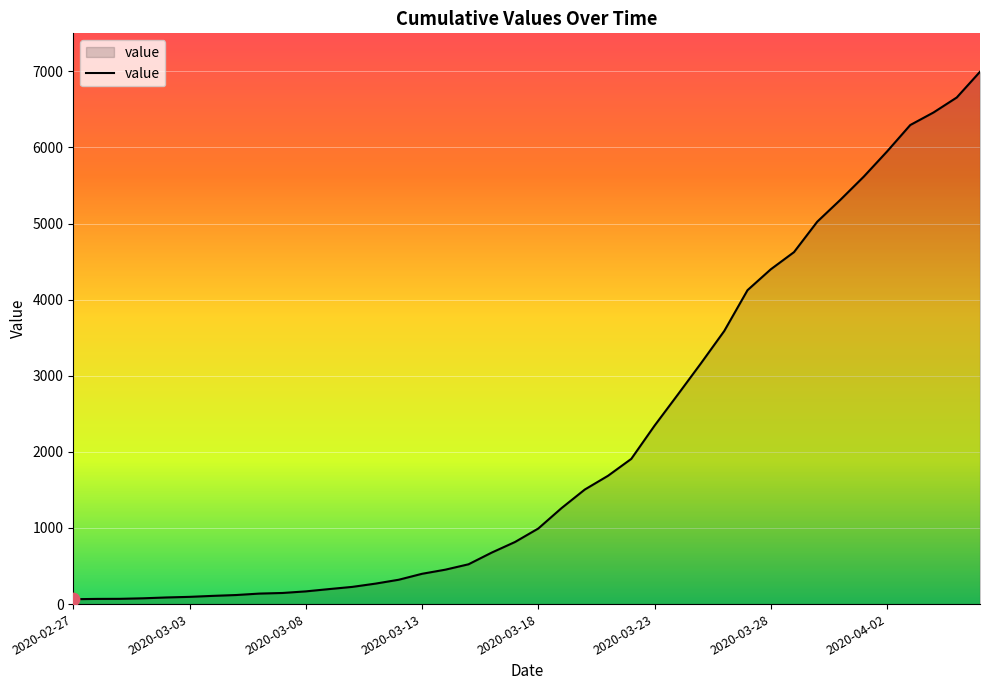

What is the greatest value displayed?

6995